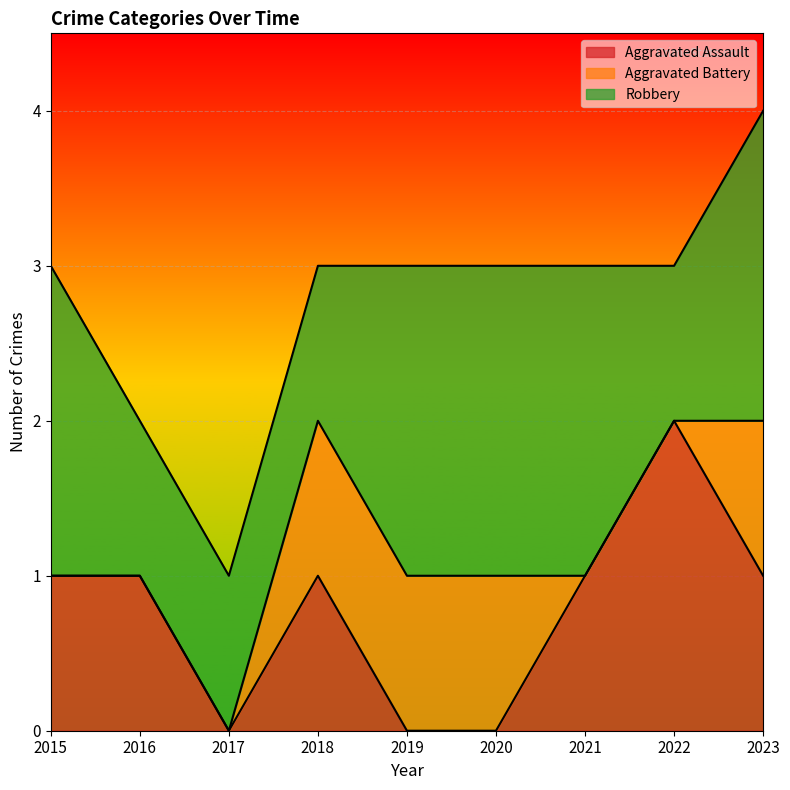

What is the value of the Robbery point at the 3rd from the left?

1